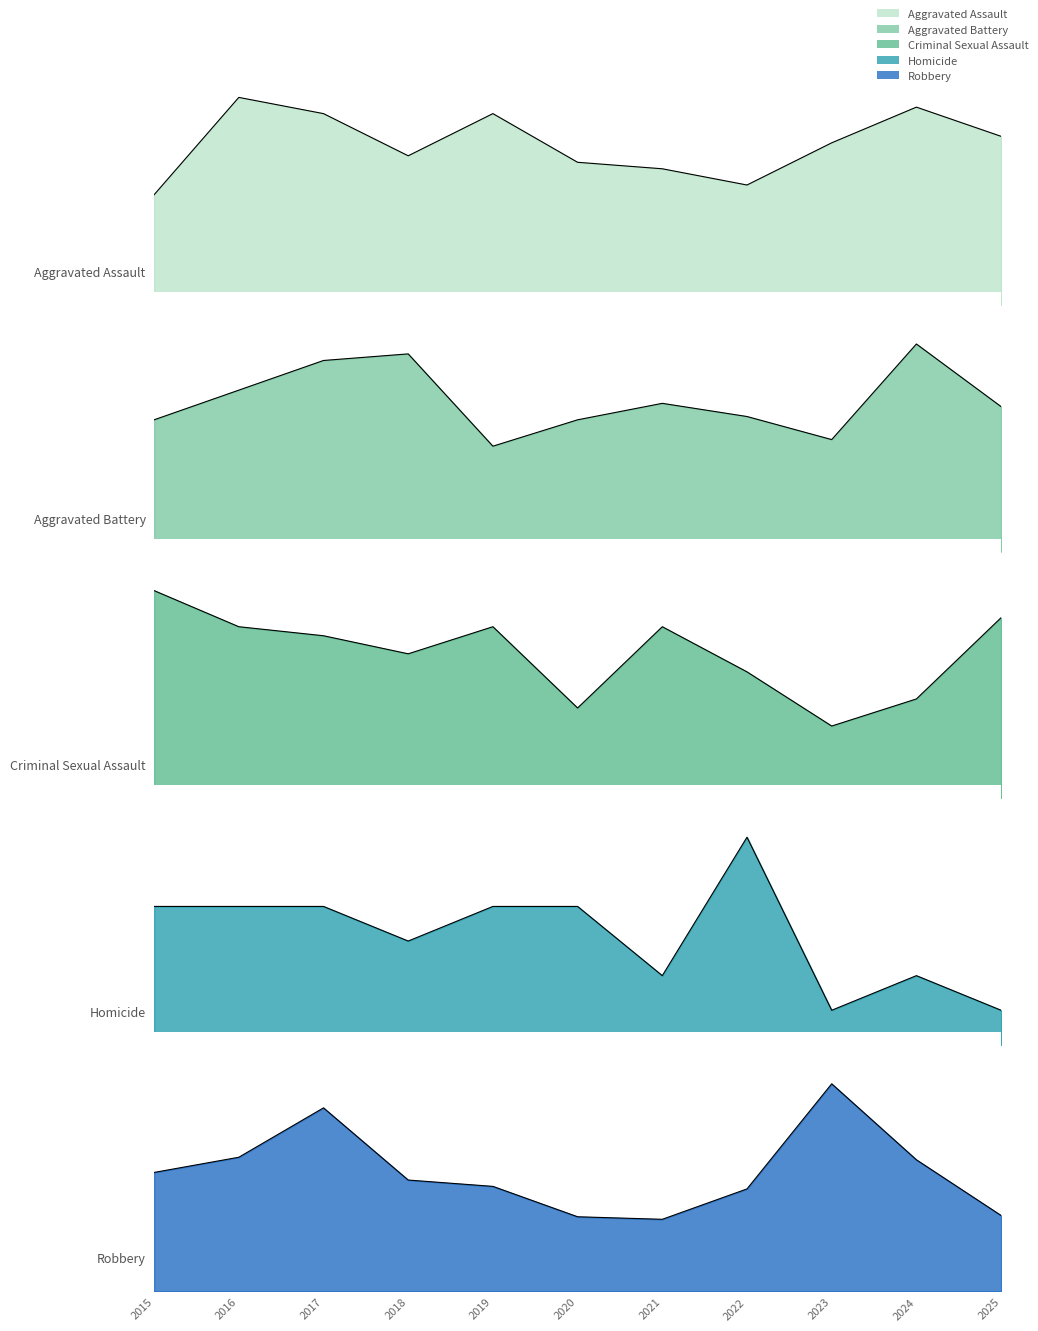

Rank the categories by Aggravated Battery value from highest to lowest.

2024, 2018, 2017, 2016, 2021, 2025, 2022, 2015, 2020, 2023, 2019